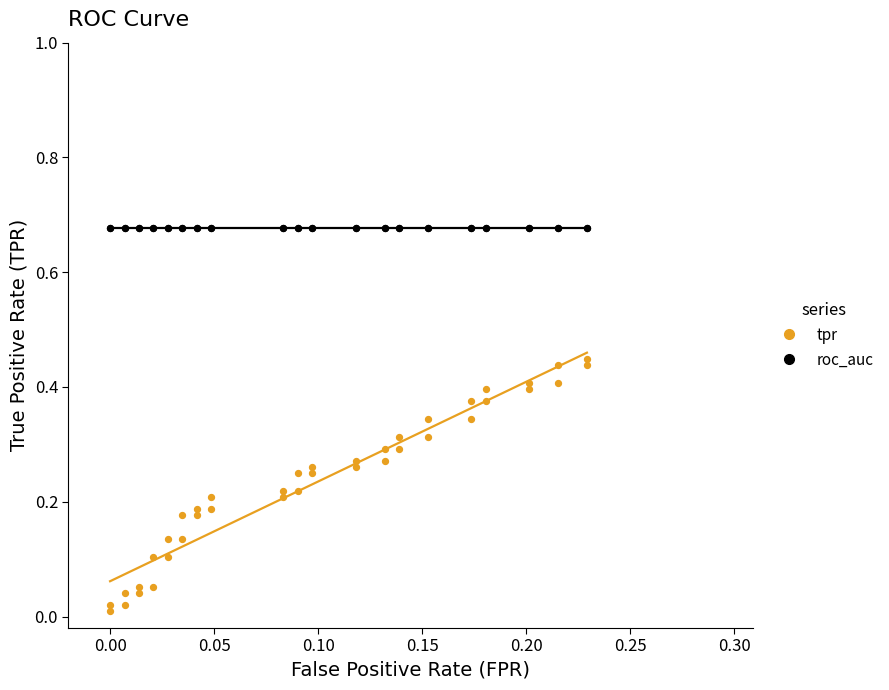

Which series contains the lowest Y value?

tpr